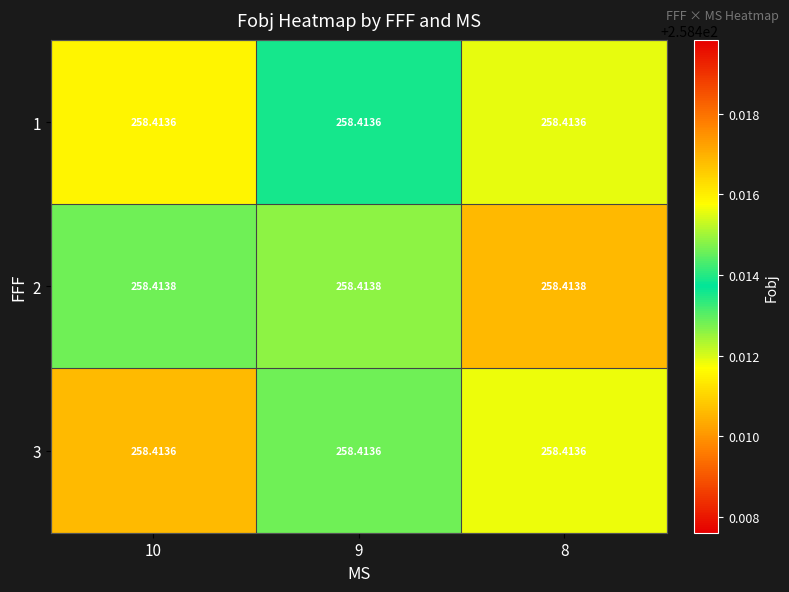

At 8, list the series in order from largest to smallest.

2, 3, 1